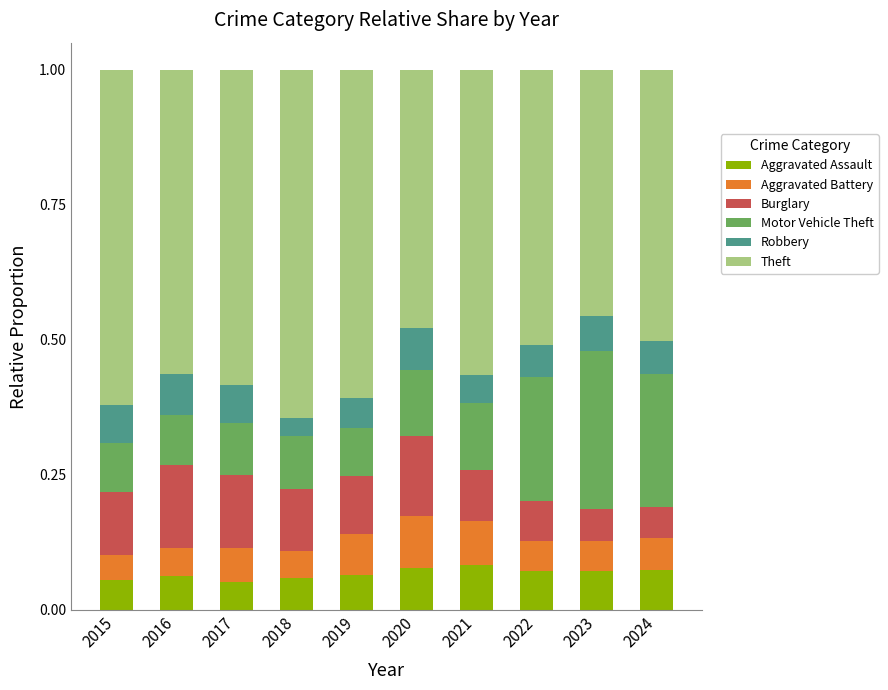

Are the bars horizontal?

No